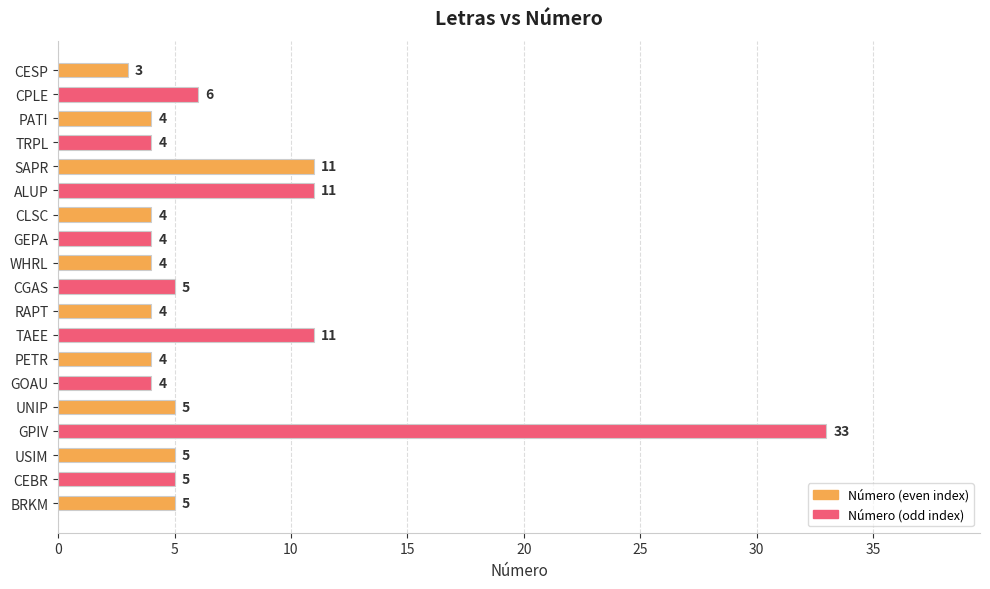

Reading top to bottom, list all the values displayed in this chart.

CESP=3	CPLE=6	PATI=4	TRPL=4	SAPR=11	ALUP=11	CLSC=4	GEPA=4	WHRL=4	CGAS=5	RAPT=4	TAEE=11	PETR=4	GOAU=4	UNIP=5	GPIV=33	USIM=5	CEBR=5	BRKM=5